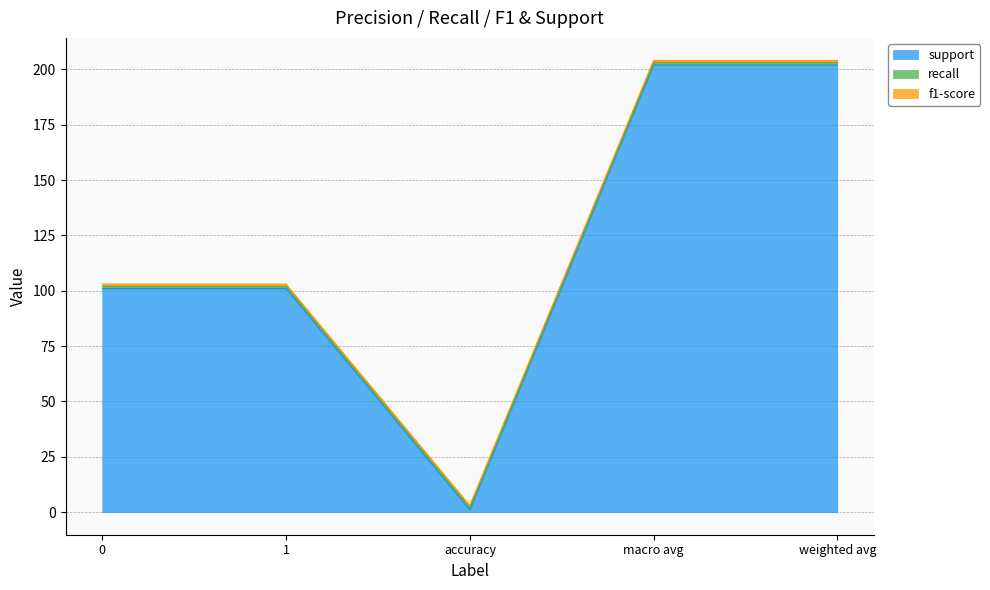

What value does the recall series have at macro avg?

1